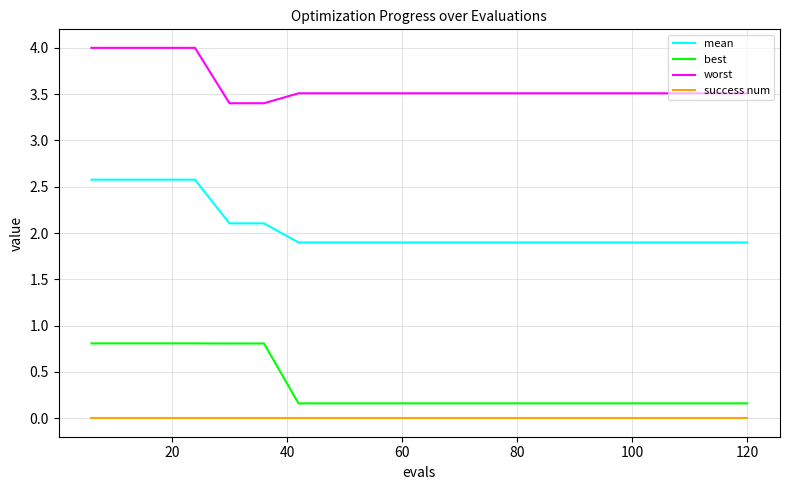

What is the difference between the second highest and second lowest values in the best series?

0.6